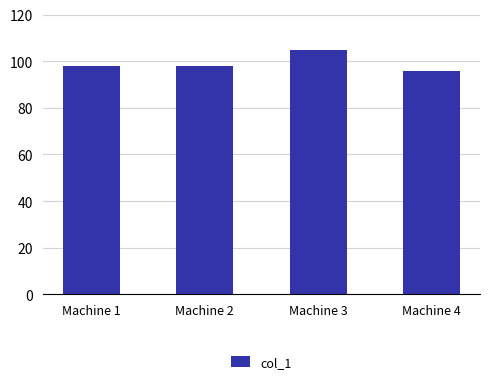

What is the sum of all values?

397